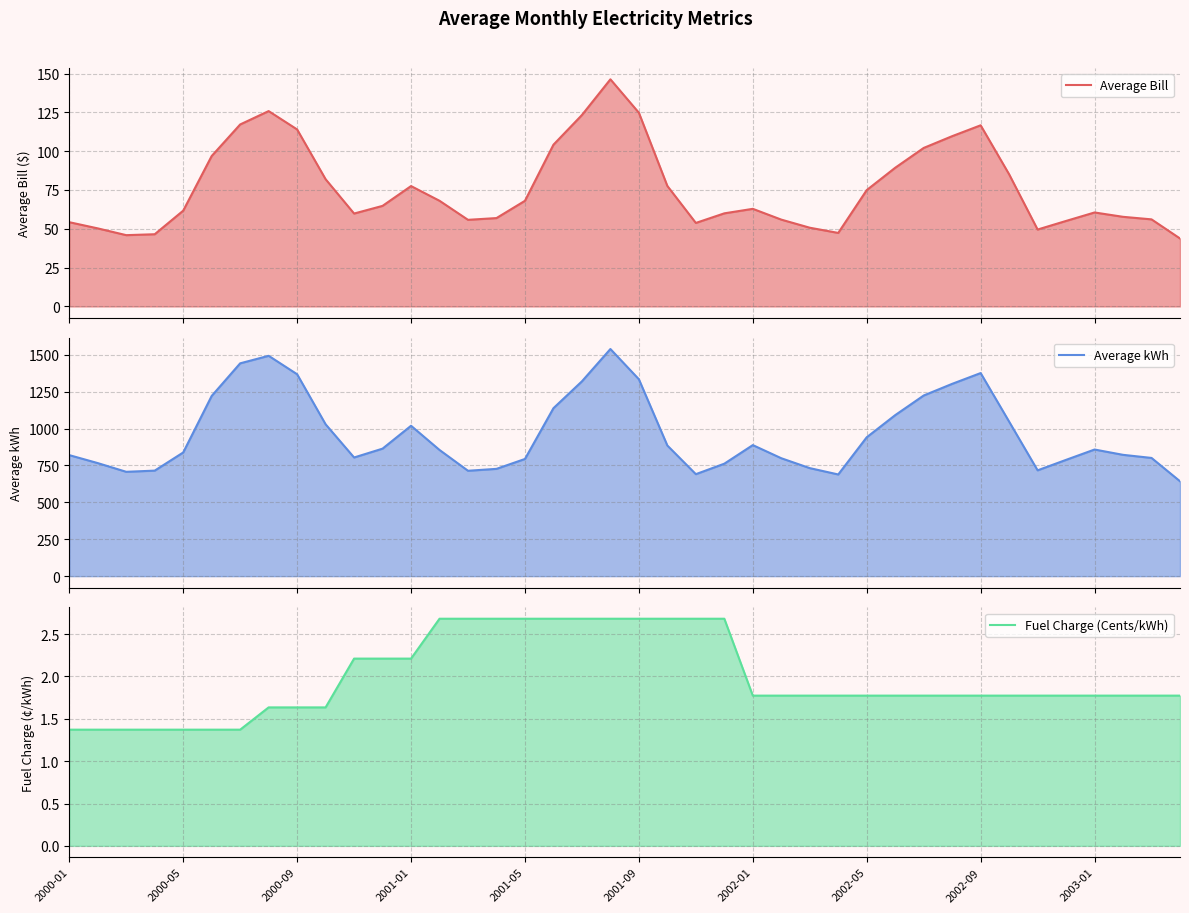

True or false: Fuel Charge (Cents/kWh) and Average kWh intersect in this chart.

False